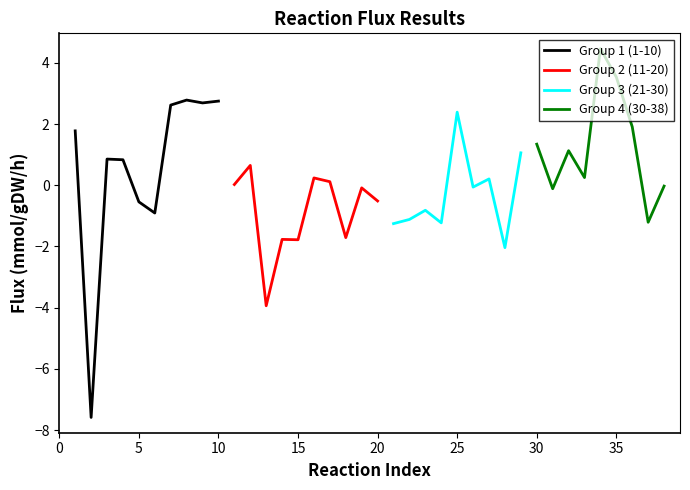

What is the value of the 37th point from the left?

-1.2